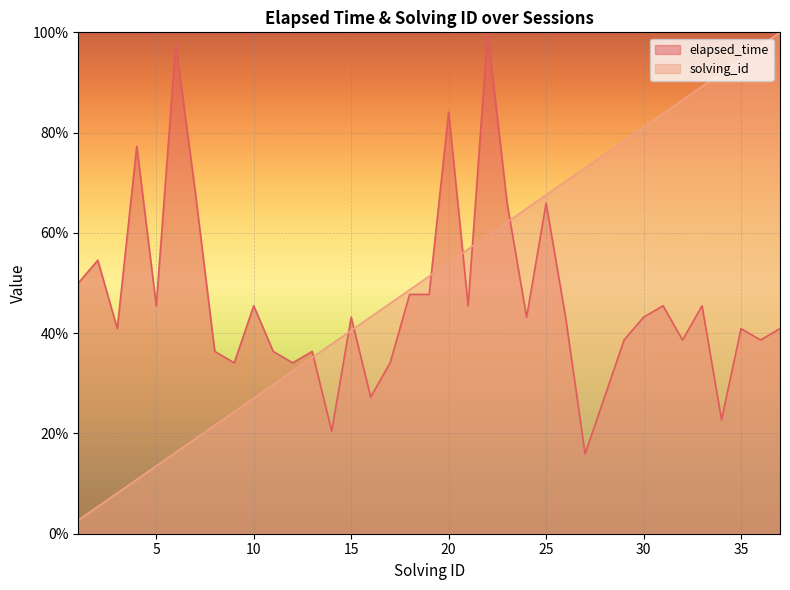

The elapsed_time series shows 174.8 at 22. True or false?

False